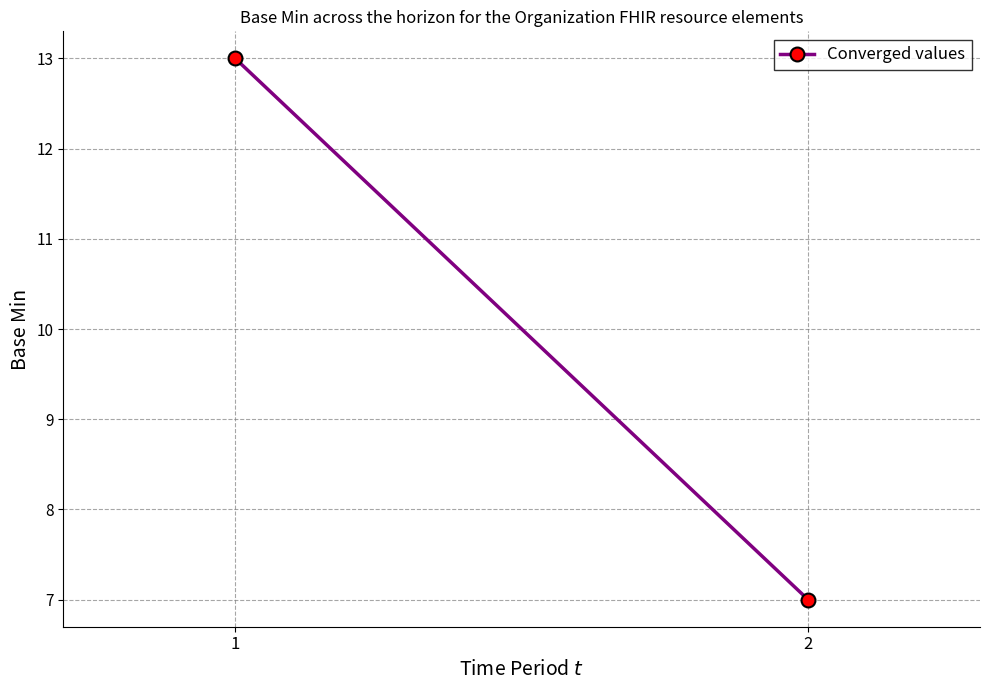

What is the greatest value displayed?

13